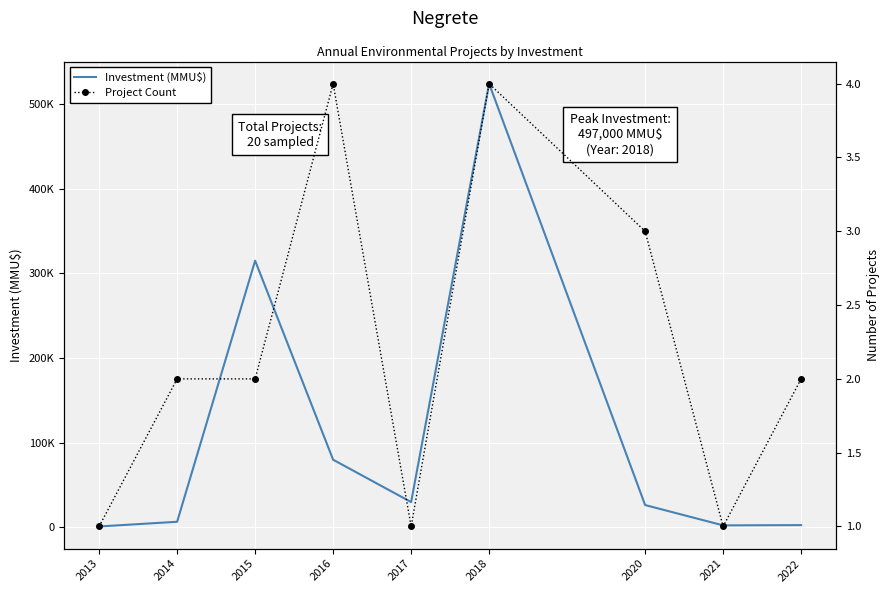

What is the average value of the Project Count series?

2